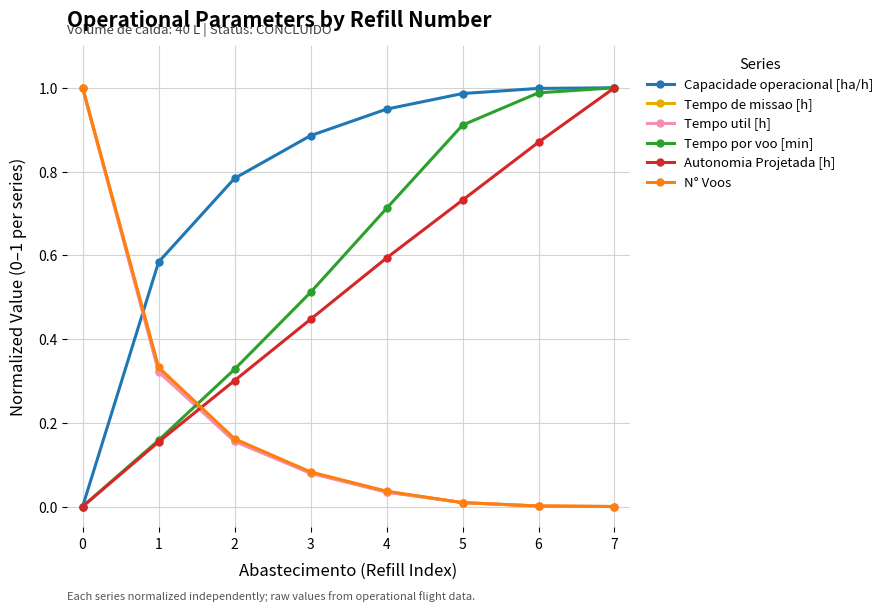

How many lines are shown in the chart?

6